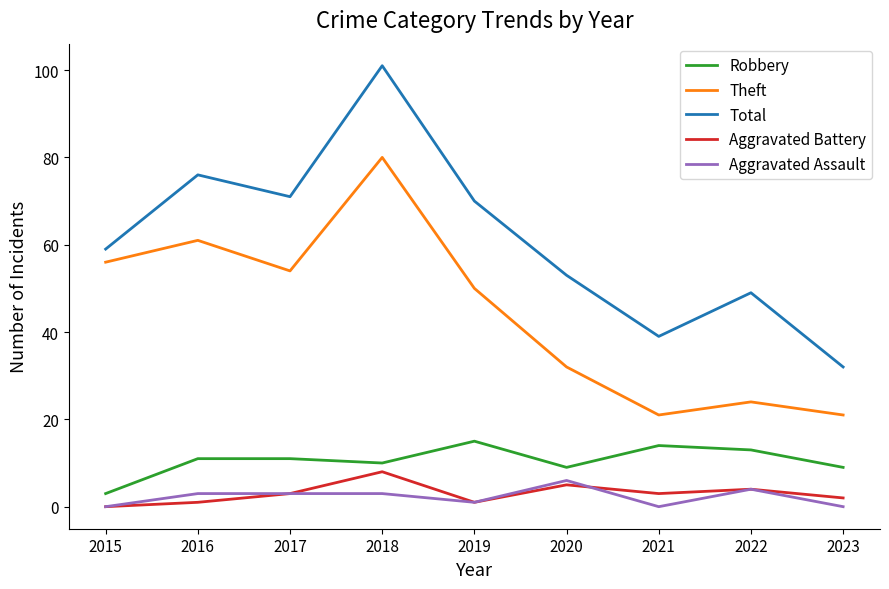

True or false: Theft and Aggravated Assault cross at least once.

False